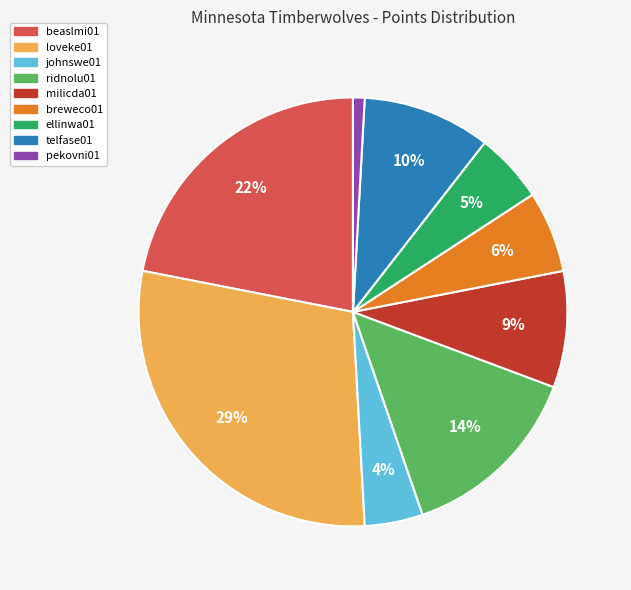

Rank the categories by value from lowest to highest.

pekovni01, johnswe01, ellinwa01, breweco01, milicda01, telfase01, ridnolu01, beaslmi01, loveke01